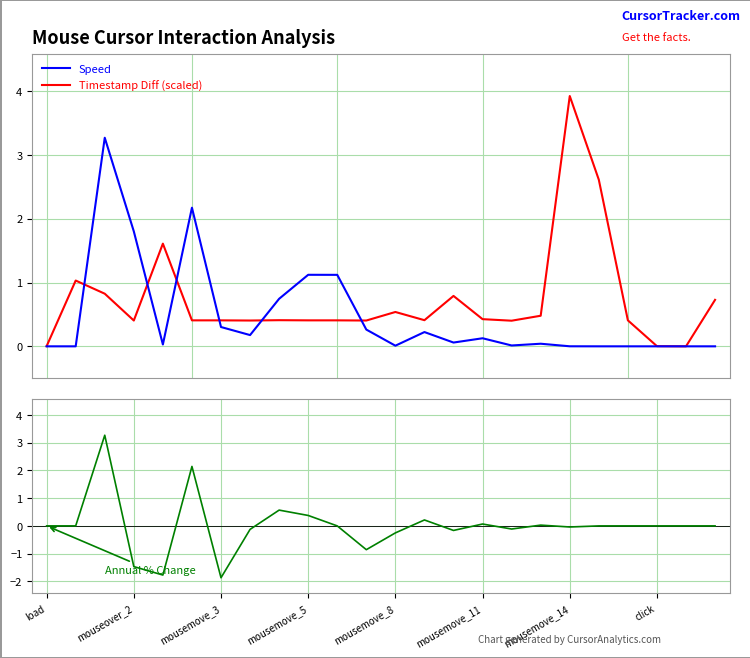

How many positive values does the Timestamp Diff (scaled) series have?

23